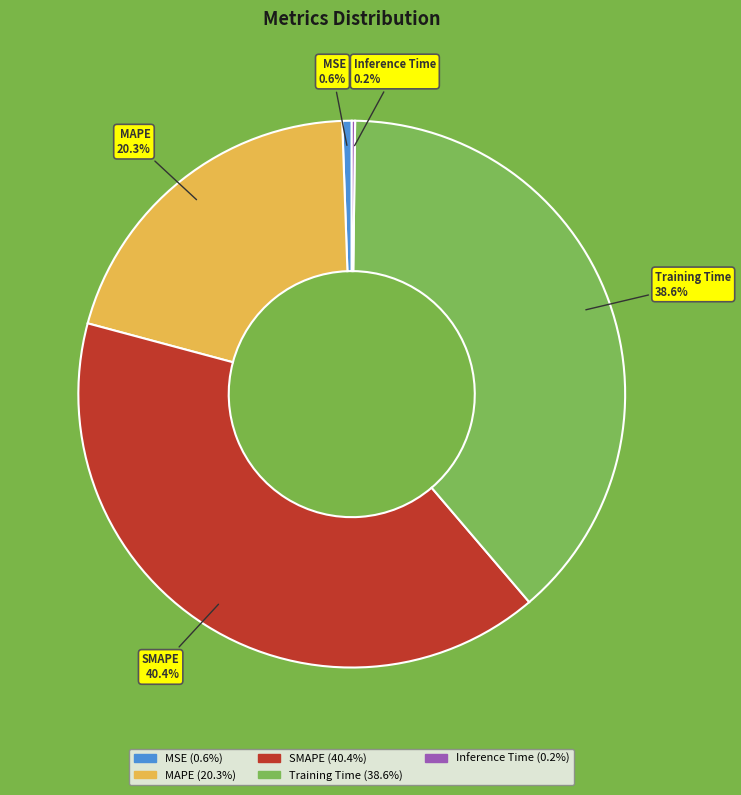

Which slice is the largest?

SMAPE